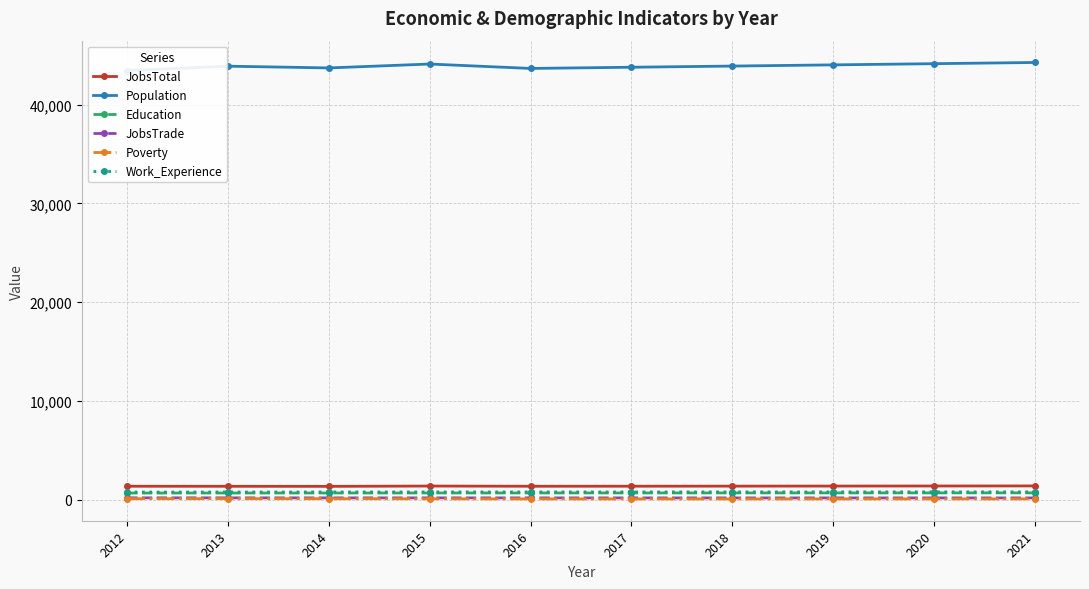

At which category is the sum across all series the highest?

2021